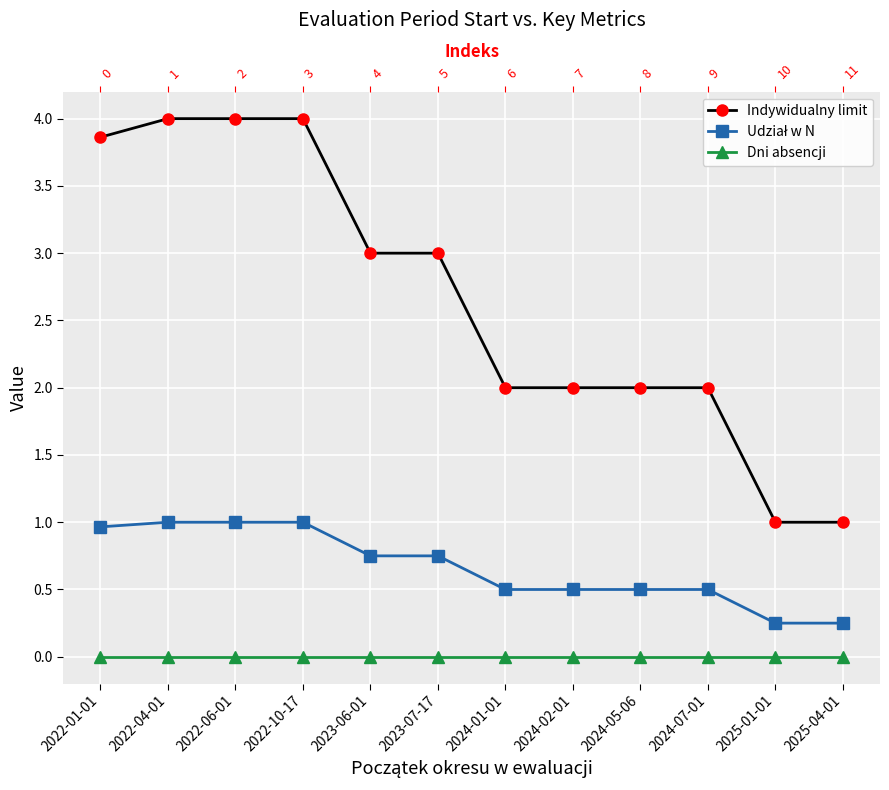

At which label does Indywidualny limit first exceed 3?

2022-01-01